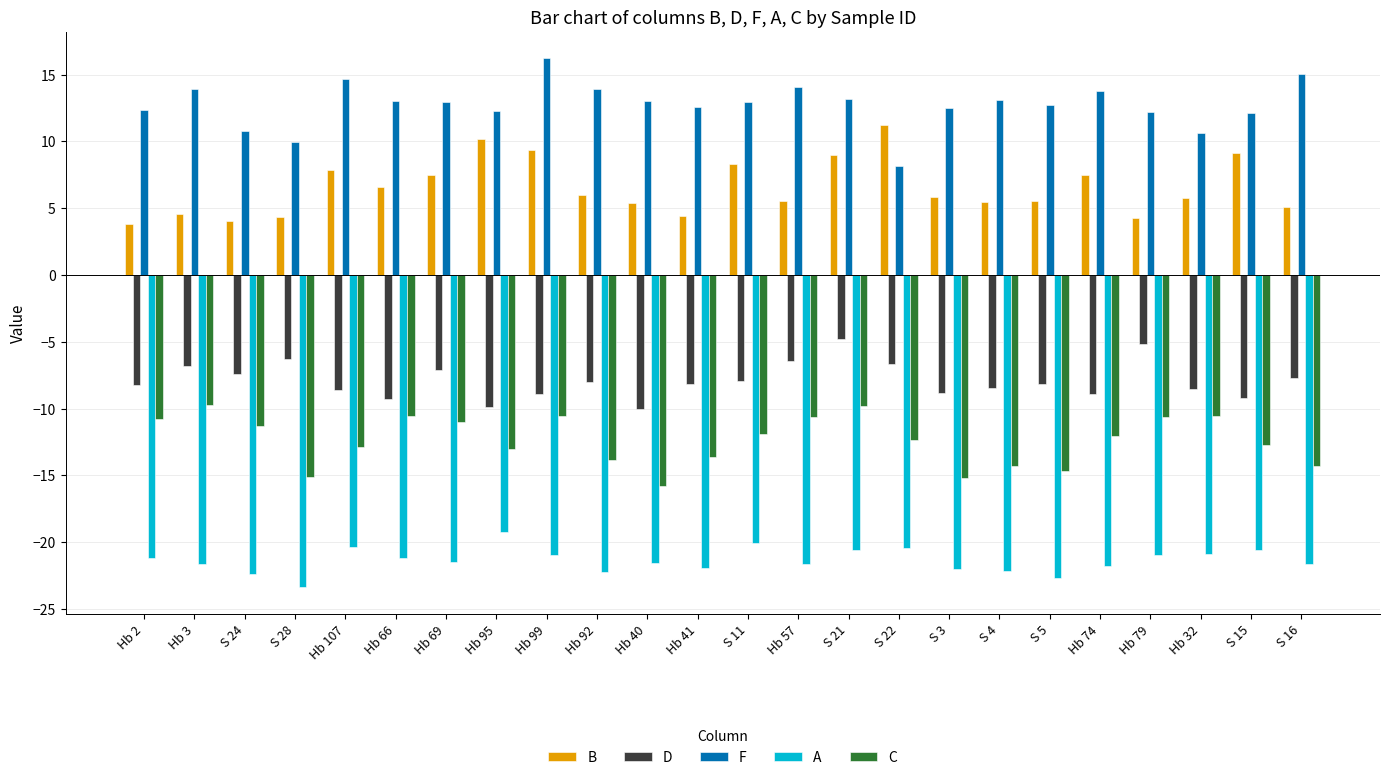

What is the value of the A bar at the 23rd from the left?

-20.6